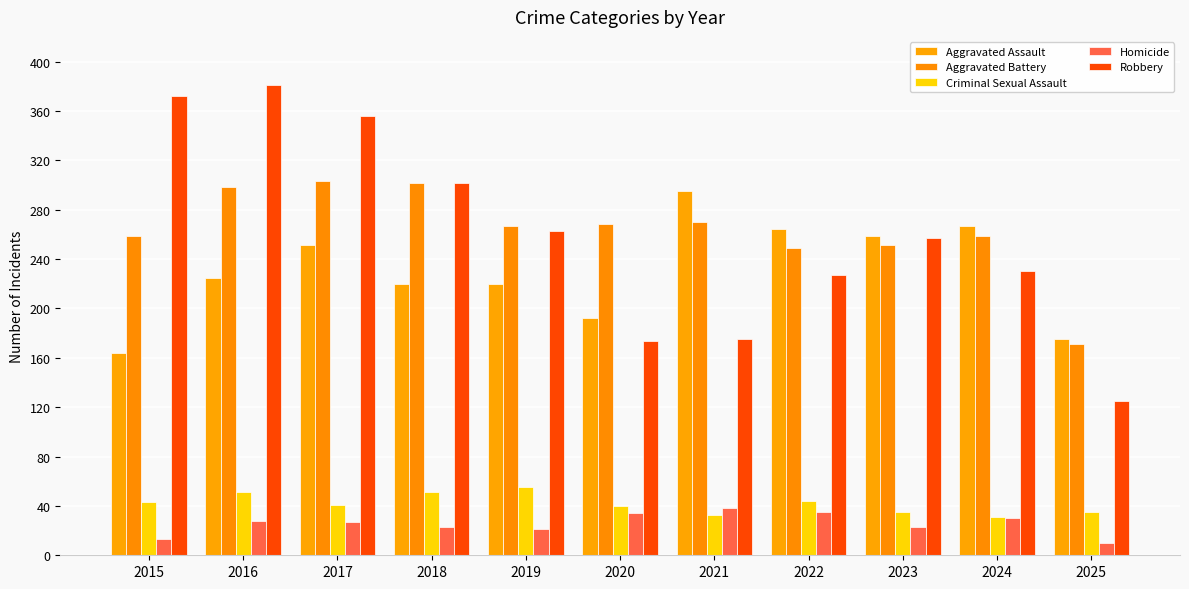

What is the difference between the maximum and minimum values in the Aggravated Battery series?

132